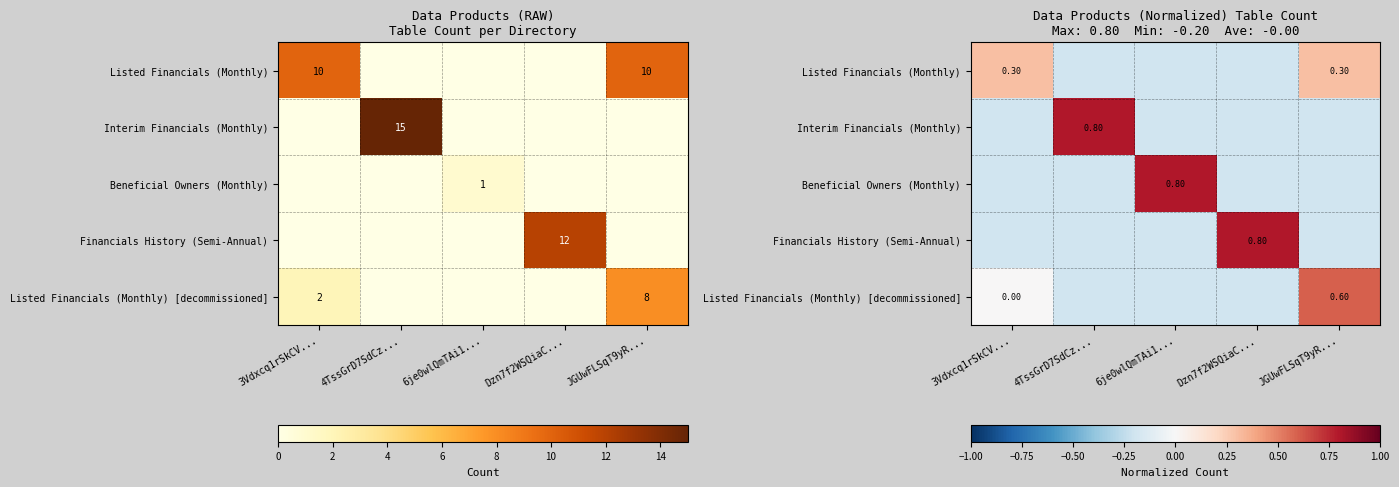

The Beneficial Owners (Monthly) series shows -0.1 at JGUwFLSqT9yR.... True or false?

False